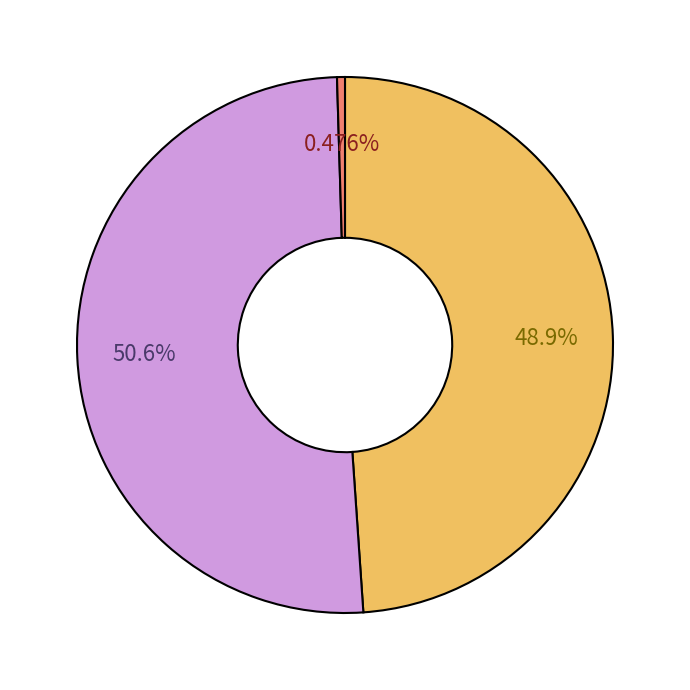

Does any single category account for the majority?

Yes